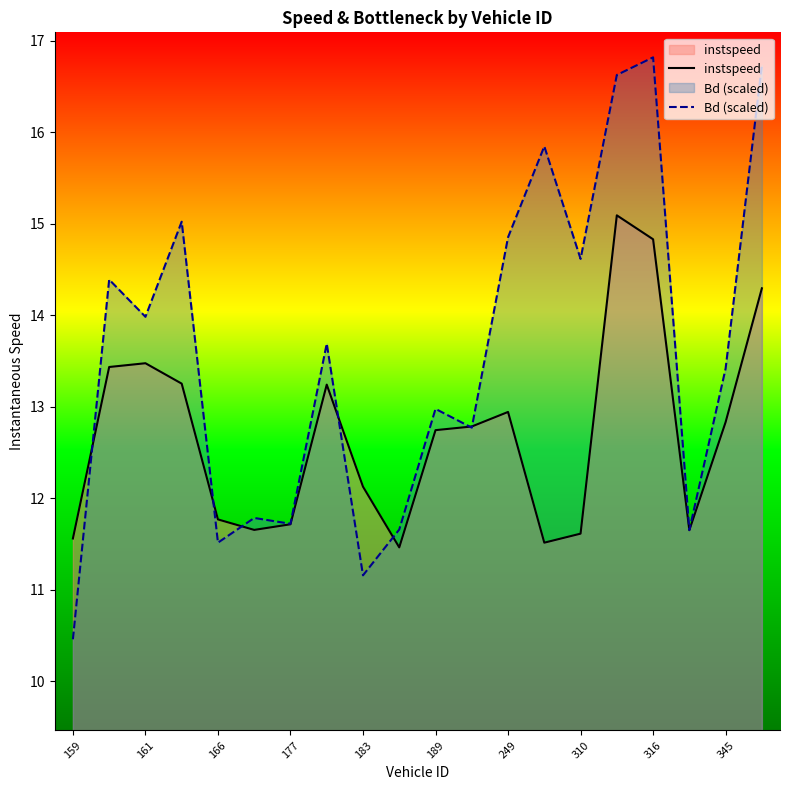

How many interior local peaks does the Bd (scaled) series have?

7